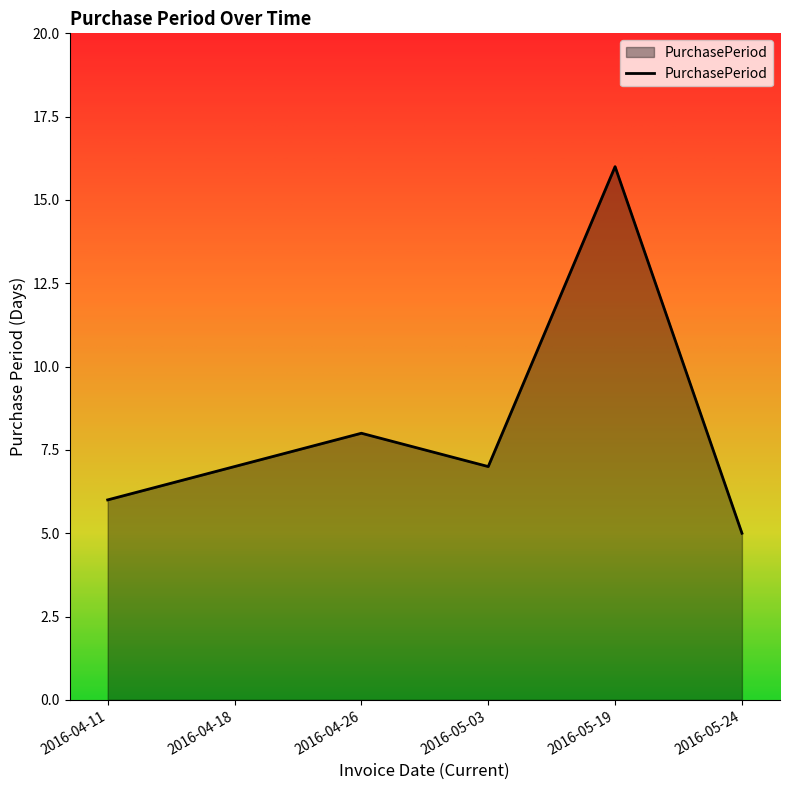

How many distinct data groups are displayed?

1